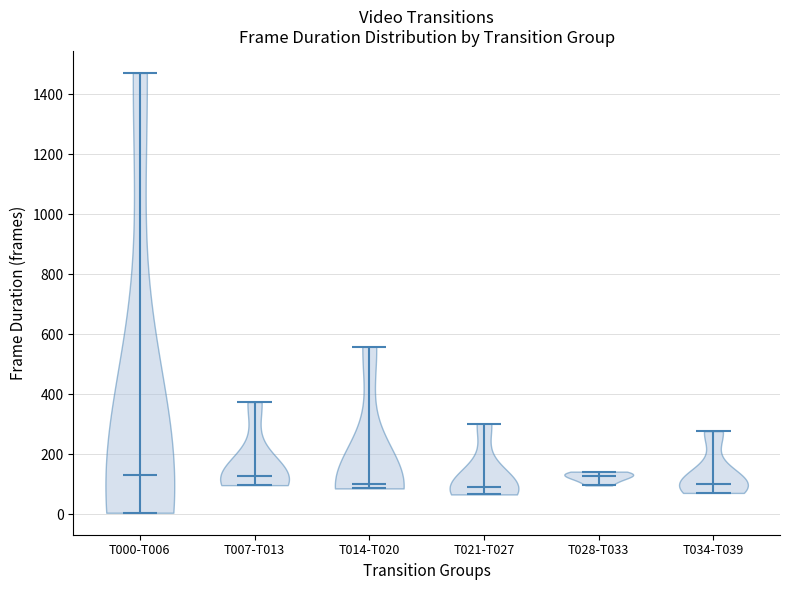

Reading left to right, read every violin against the y-axis: where its median line is, and the lowest and highest points it reaches. The values are not printed on the chart, so give them approximately, as read against the axis.

T000-T006: median line 120, lowest point 0, highest point 1480
T007-T013: median line 120, lowest point 100, highest point 380
T014-T020: median line 100, lowest point 80, highest point 560
T021-T027: median line 100, lowest point 60, highest point 300
T028-T033: median line 120, lowest point 100, highest point 140
T034-T039: median line 100, lowest point 80, highest point 280